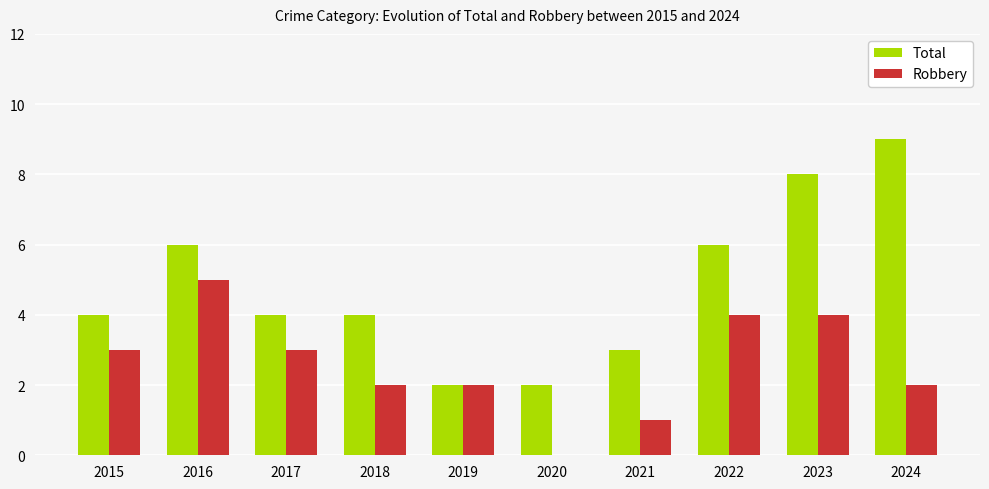

Are the bars horizontal?

No